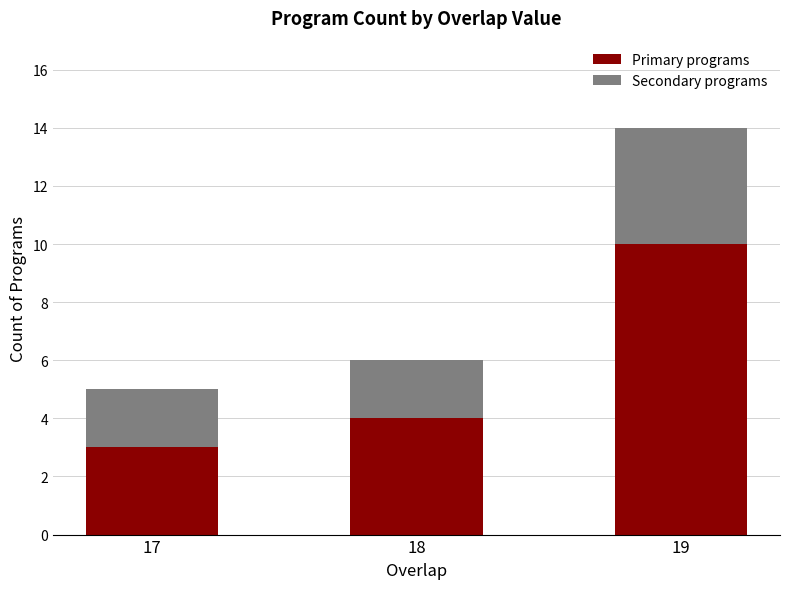

What is the total value across all series at 18?

6